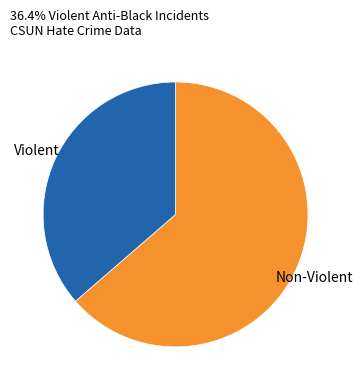

How many slices are in this pie chart?

2